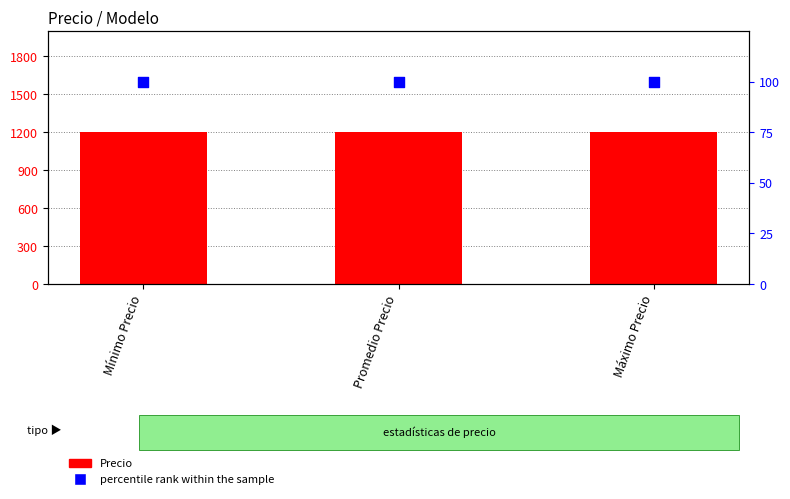

At how many categories does at least one series exceed 855?

3